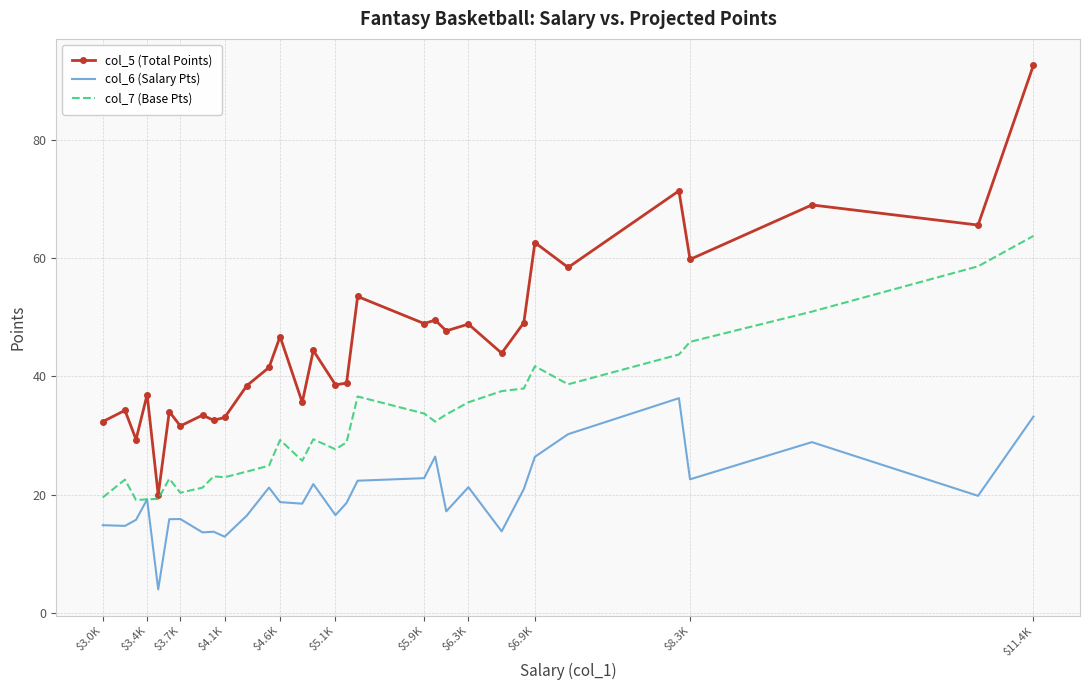

True or false: col_5 (Total Points) and col_6 (Salary Pts) intersect in this chart.

False